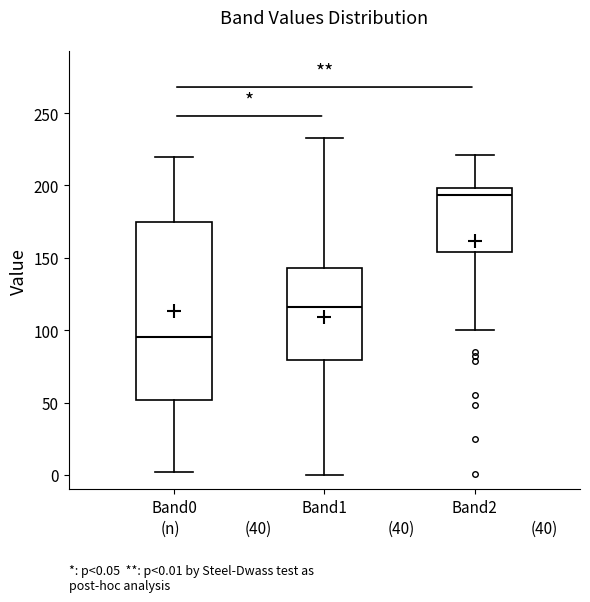

Which box is the tallest, from its lower edge to its upper edge?

Band0